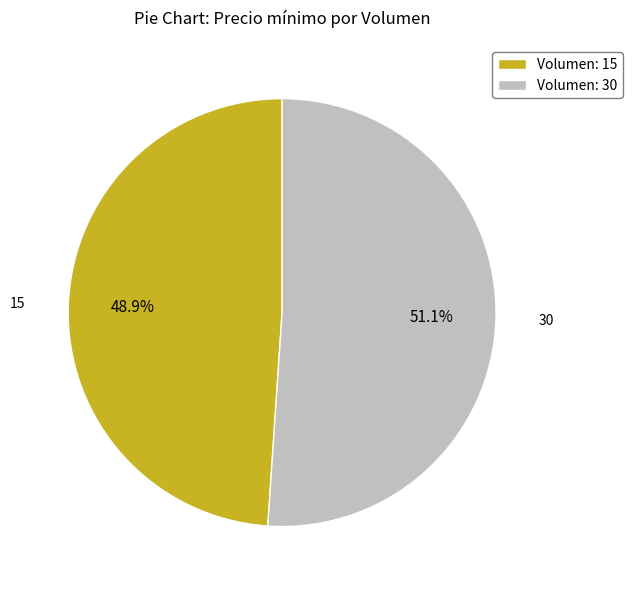

Which category has the biggest portion of the pie?

Volumen: 30